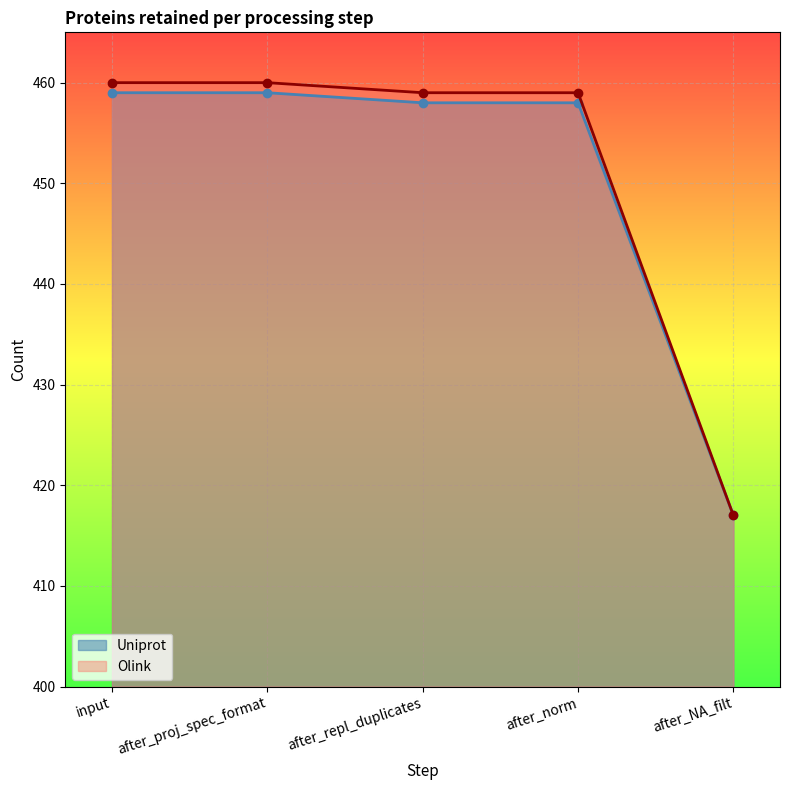

Is it true that Uniprot equals 225 at input?

False